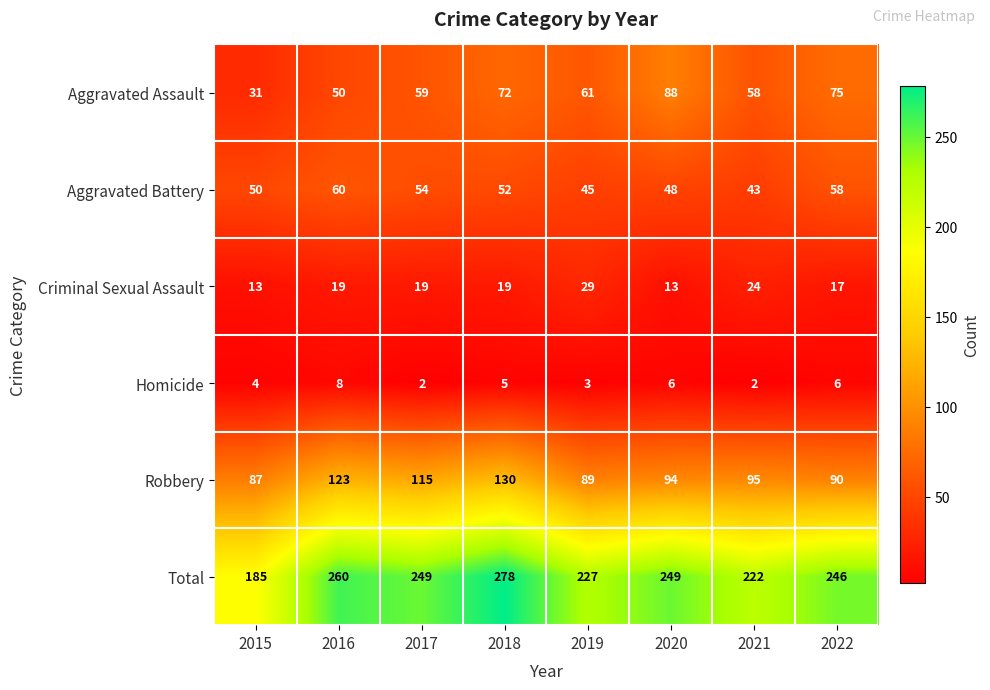

What is the difference between the Aggravated Battery values at 2015 and 2019?

5